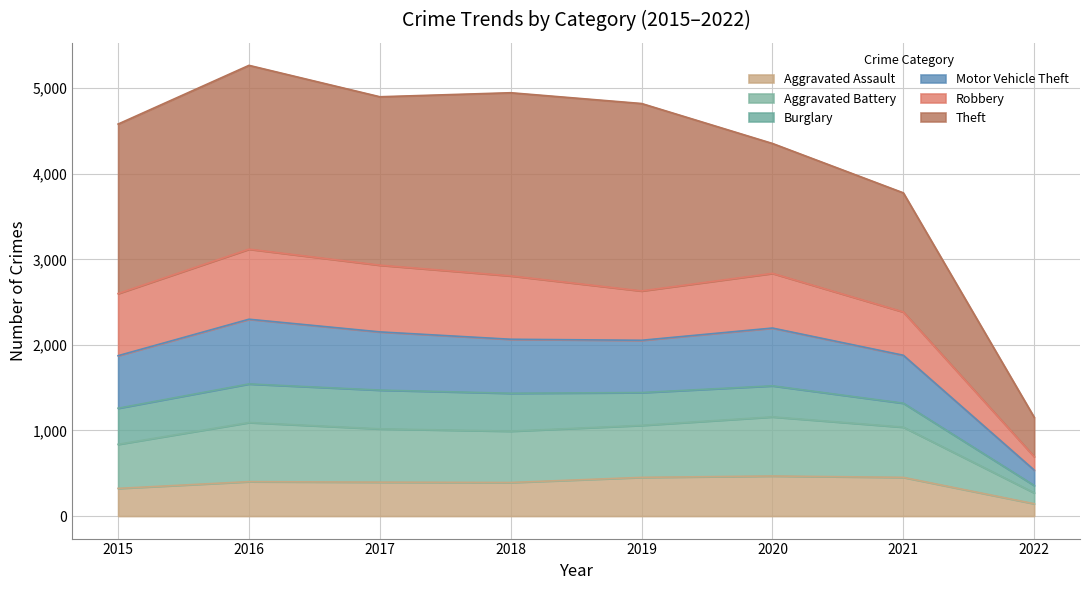

Which category has the lowest value in the Aggravated Assault series?

2022